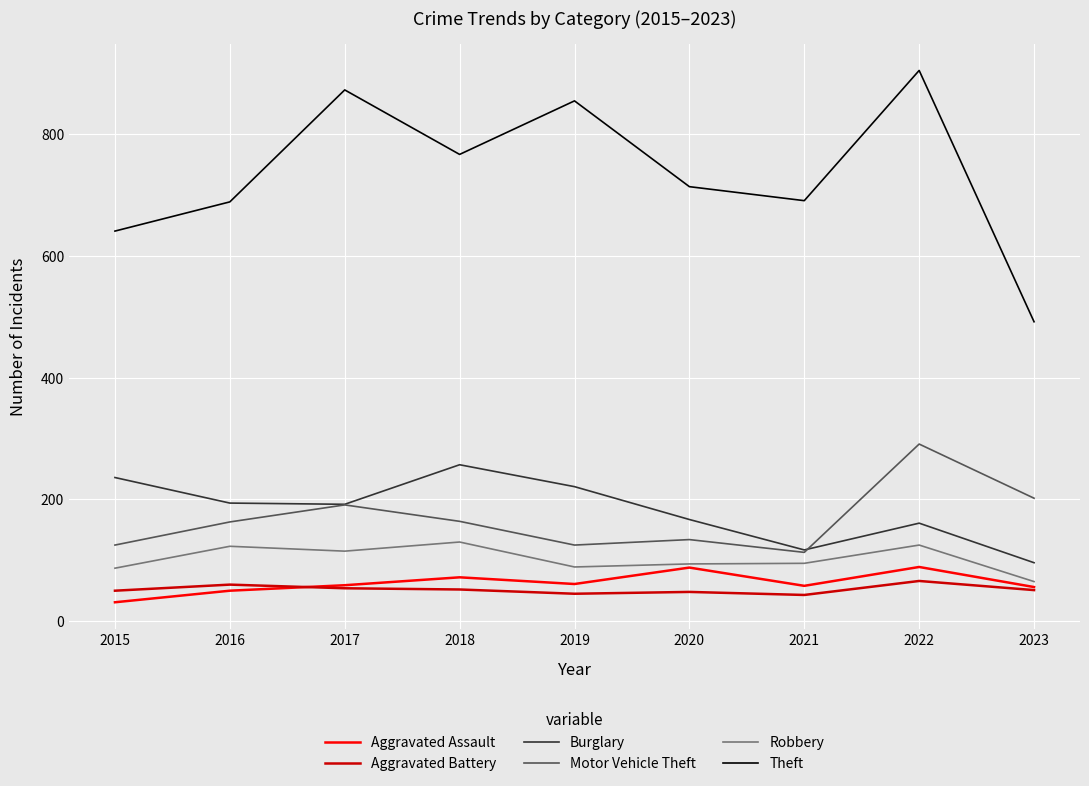

What is the difference between the maximum and minimum values in the Burglary series?

161